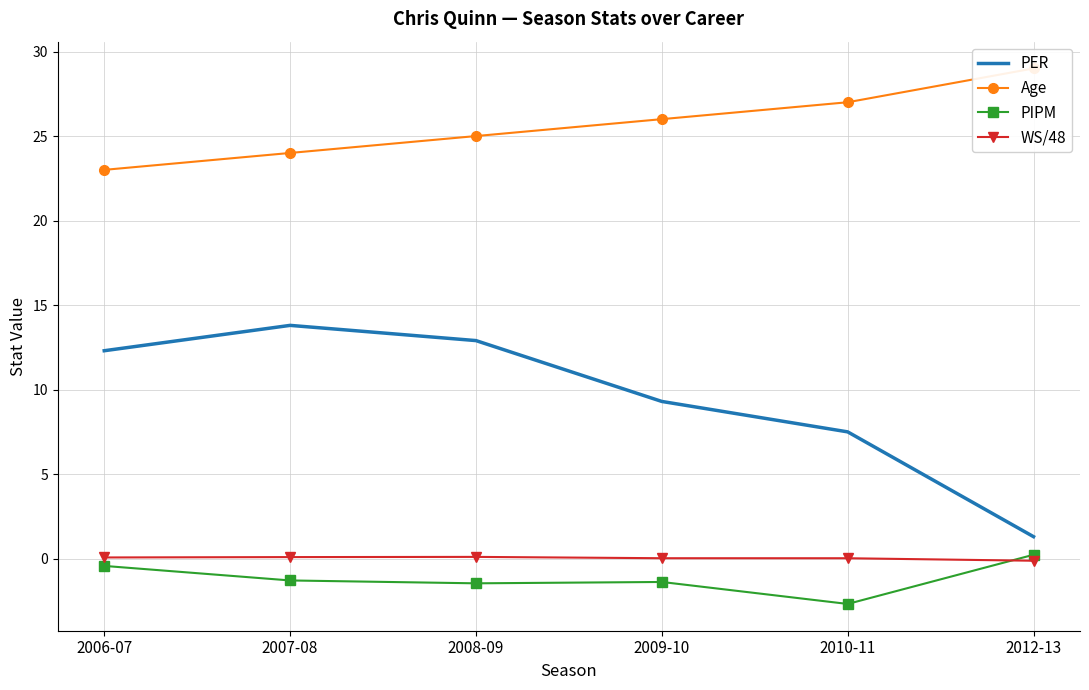

At how many categories does at least one series exceed 17?

6